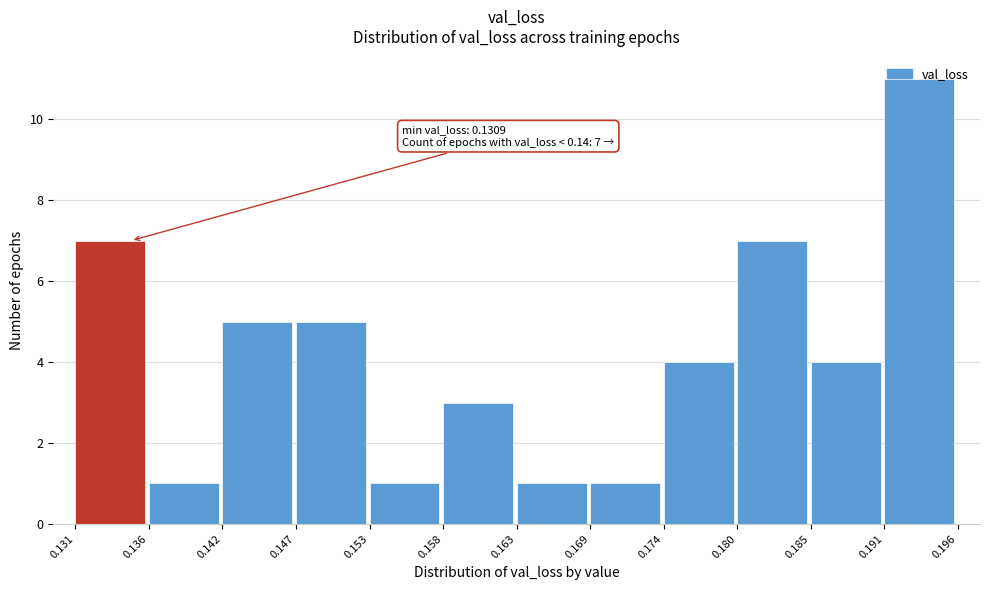

Which range on the x-axis has the tallest bar?

0.191 to 0.196